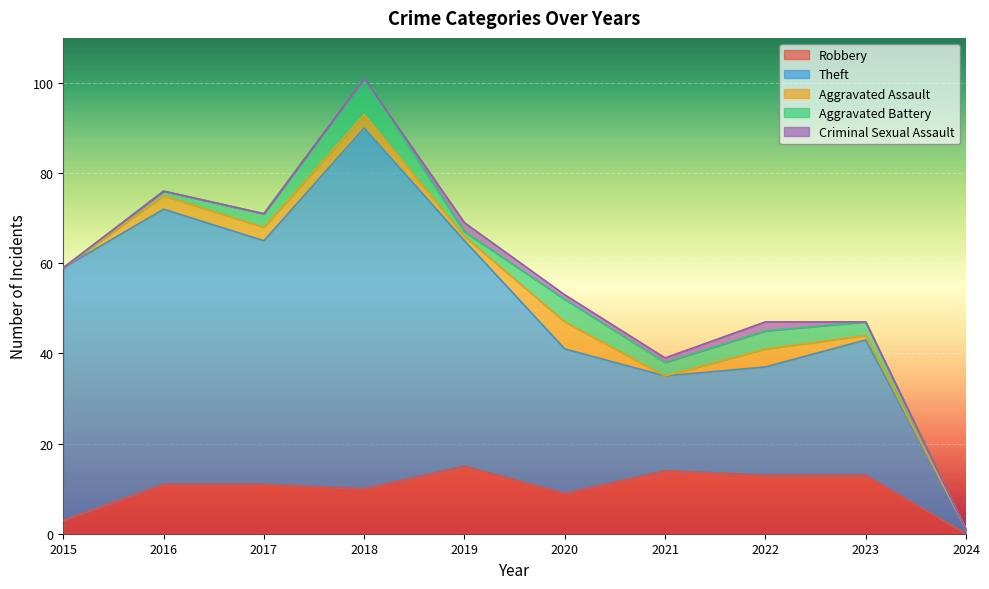

What is the maximum value for Robbery?

15